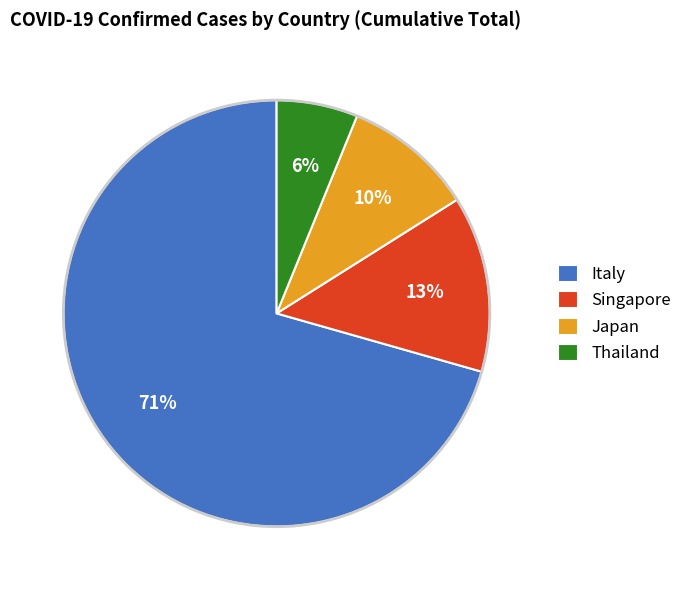

Which category accounts for the majority?

Italy